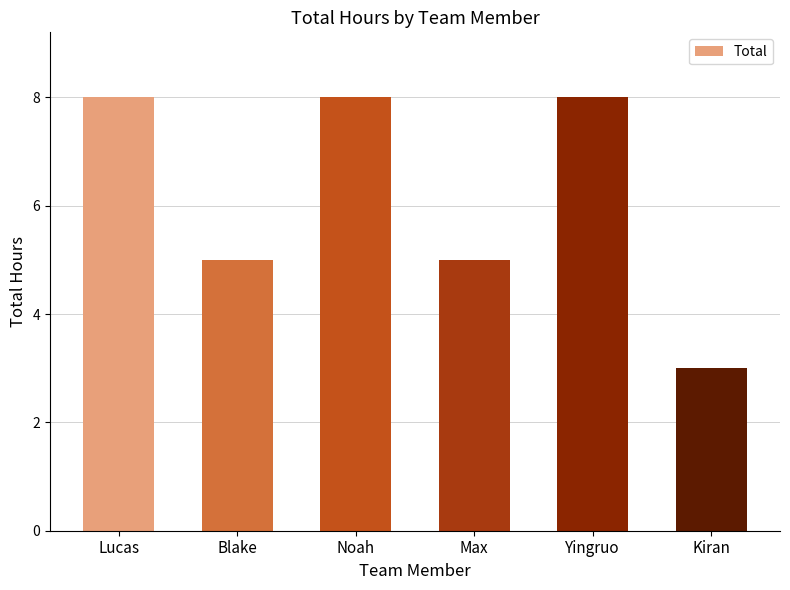

How many bars are there in total?

6